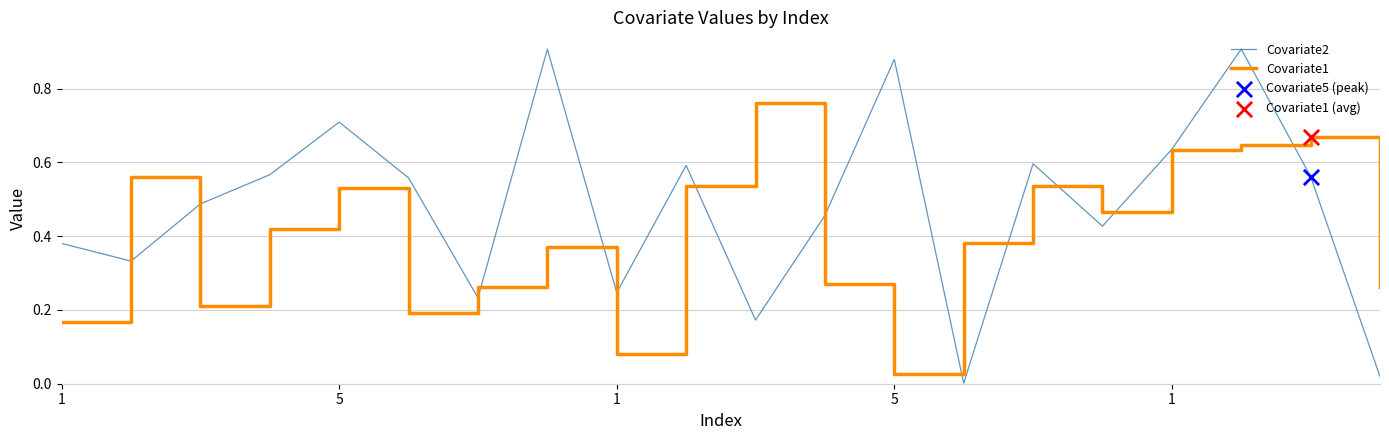

Which series has the largest total across all categories?

Covariate2